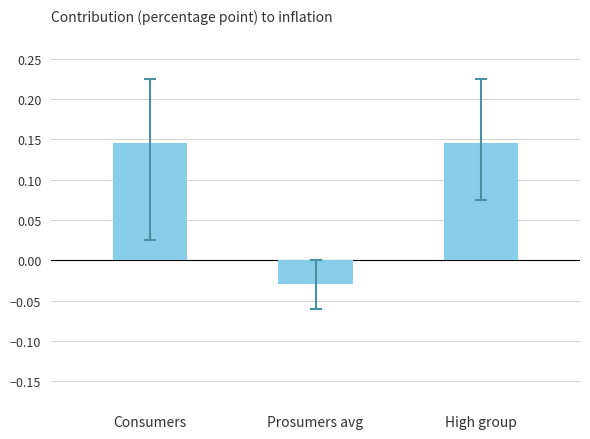

How many data points are less than 0?

1